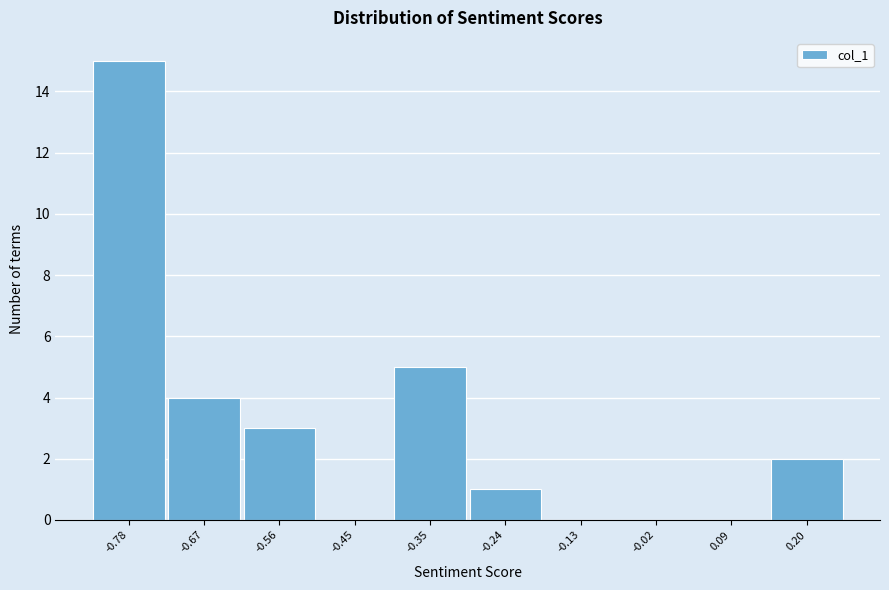

Reading left to right, what are all the values shown in this chart?

-0.78=15	-0.67=4	-0.56=3	-0.45=0	-0.35=5	-0.24=1	-0.13=0	-0.02=0	0.09=0	0.20=2